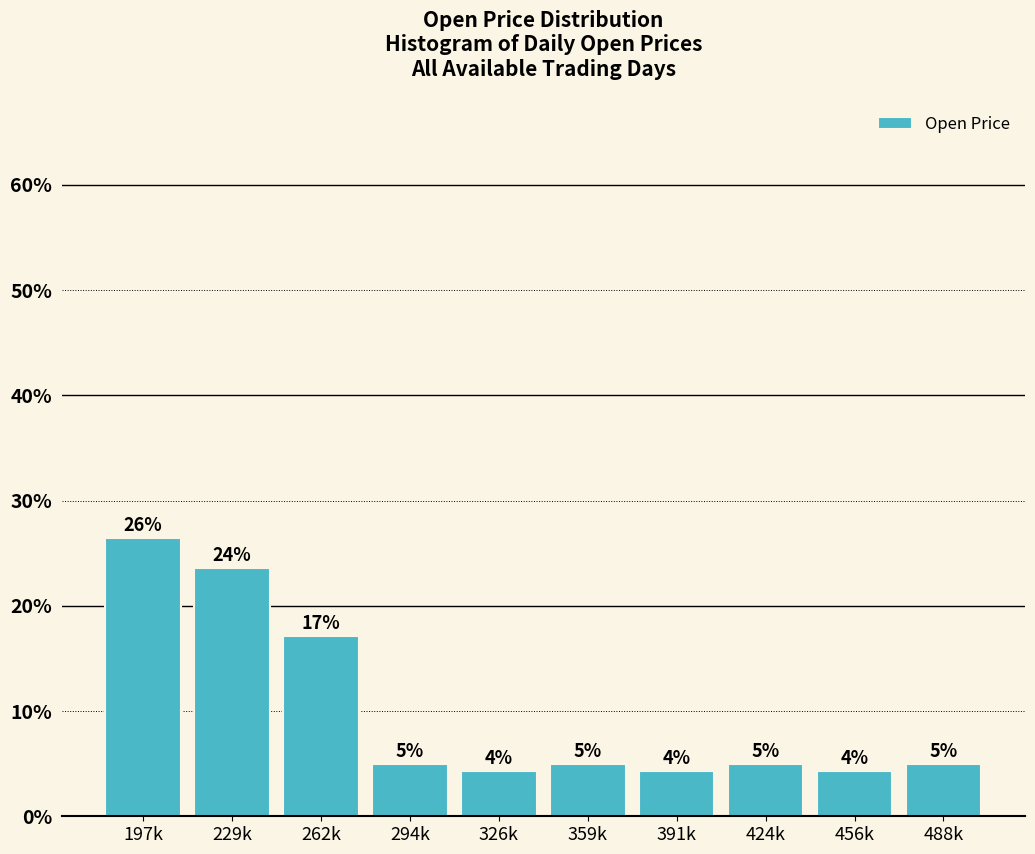

Are the bars horizontal?

No